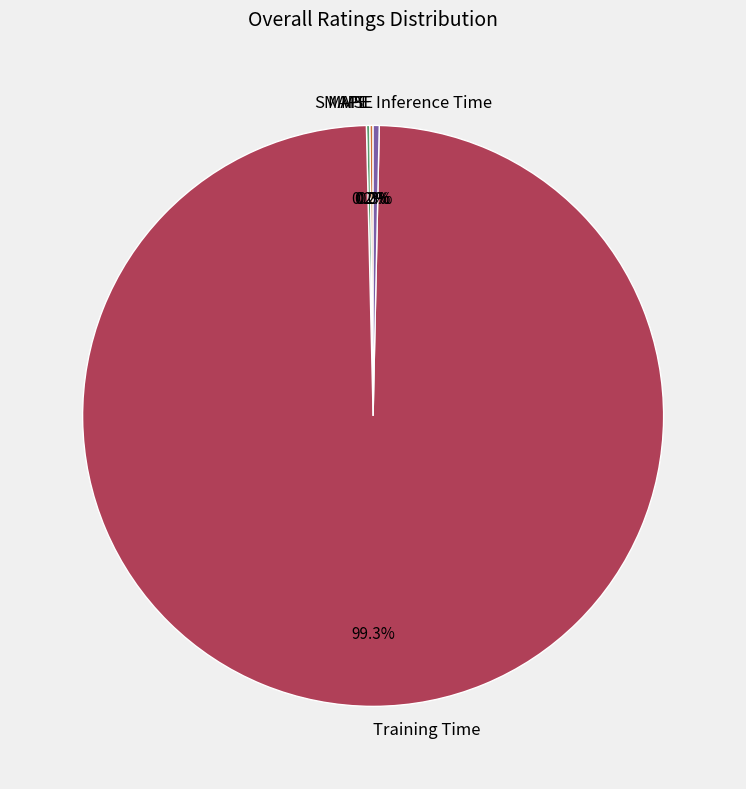

What is the largest slice in the pie chart?

Training Time